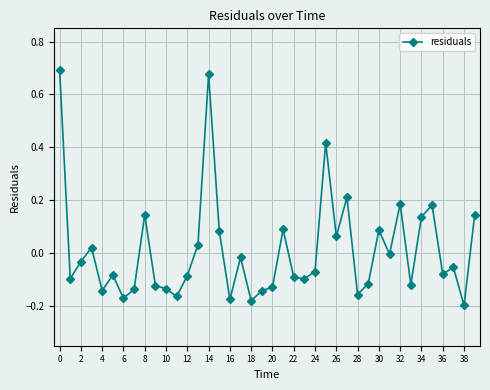

True or false: the data has more than 1 interior local peaks.

True